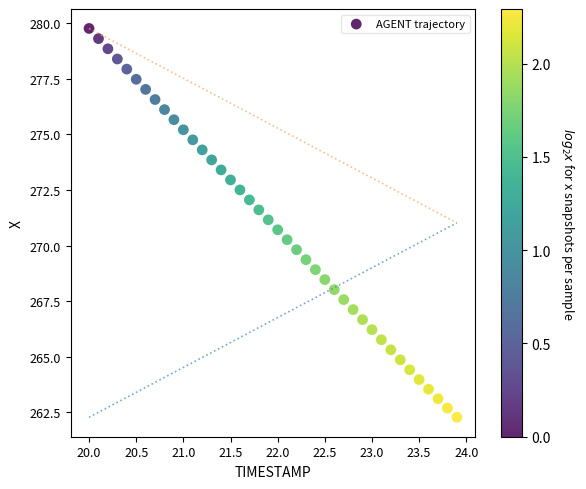

What is the range of Y values (max minus min)?

17.5